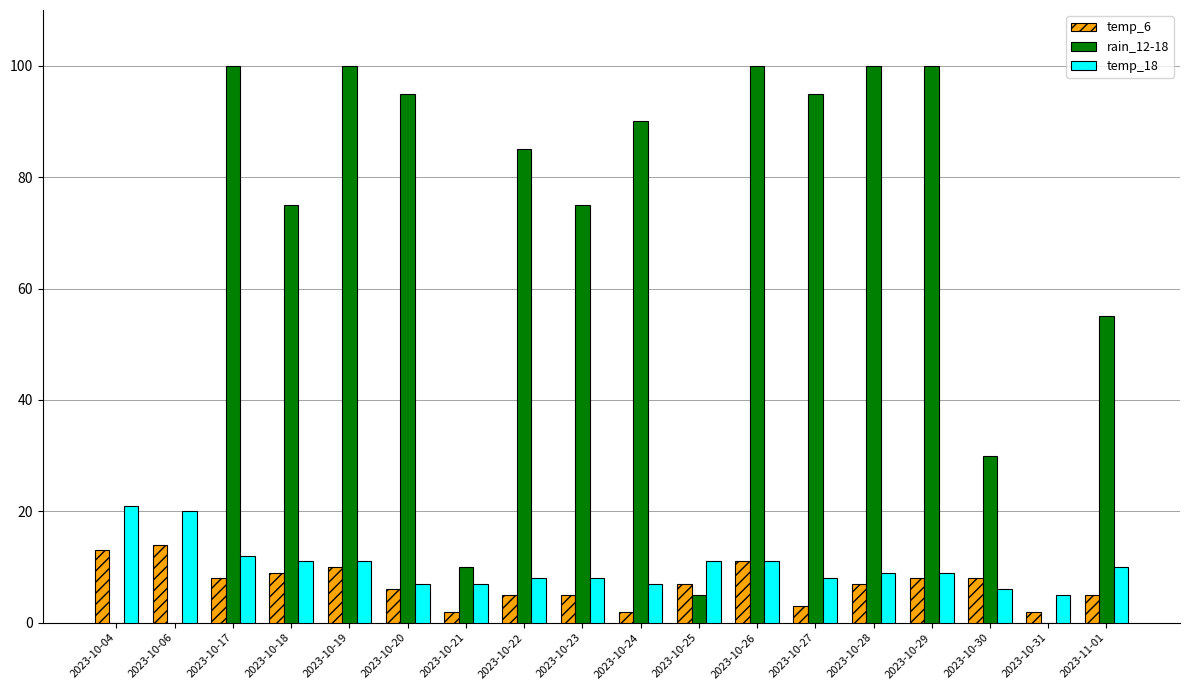

Is the value of rain_12-18 at 2023-10-06 greater than the value of temp_18 at 2023-10-26?

No